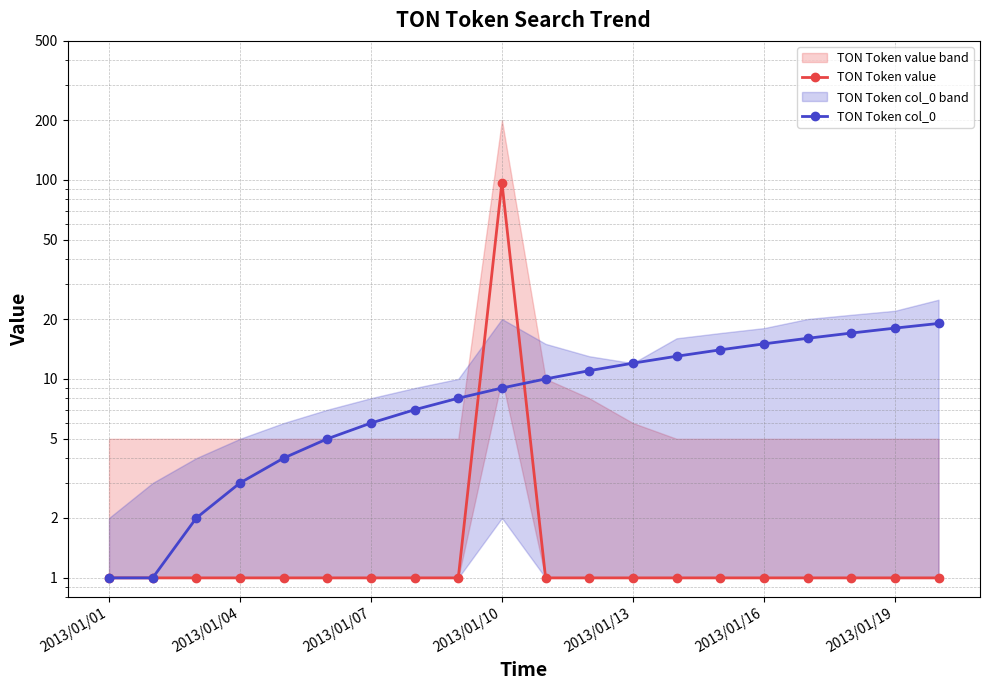

Read the TON Token value value at 7.

1